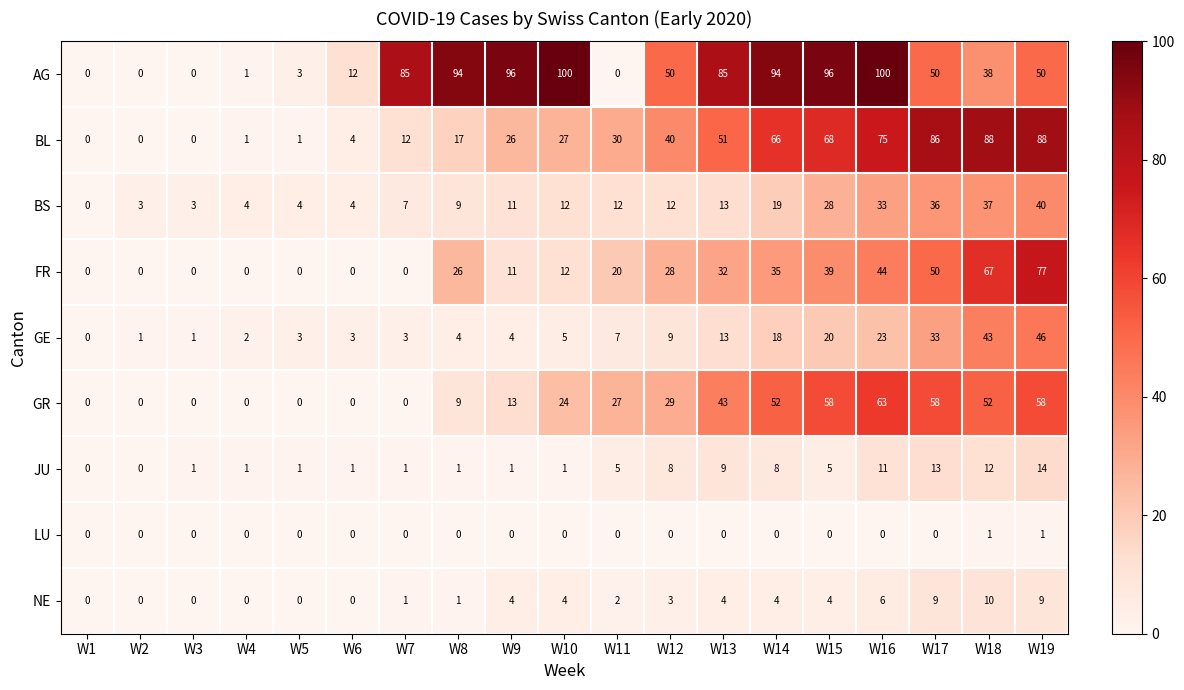

Which category has the lowest value in the GE series?

W1